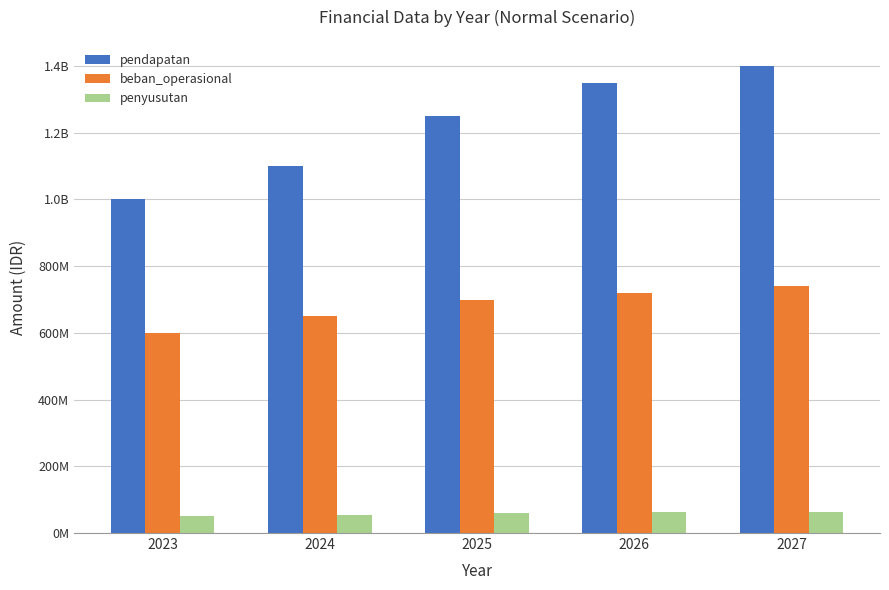

At which label does pendapatan reach its peak?

2027